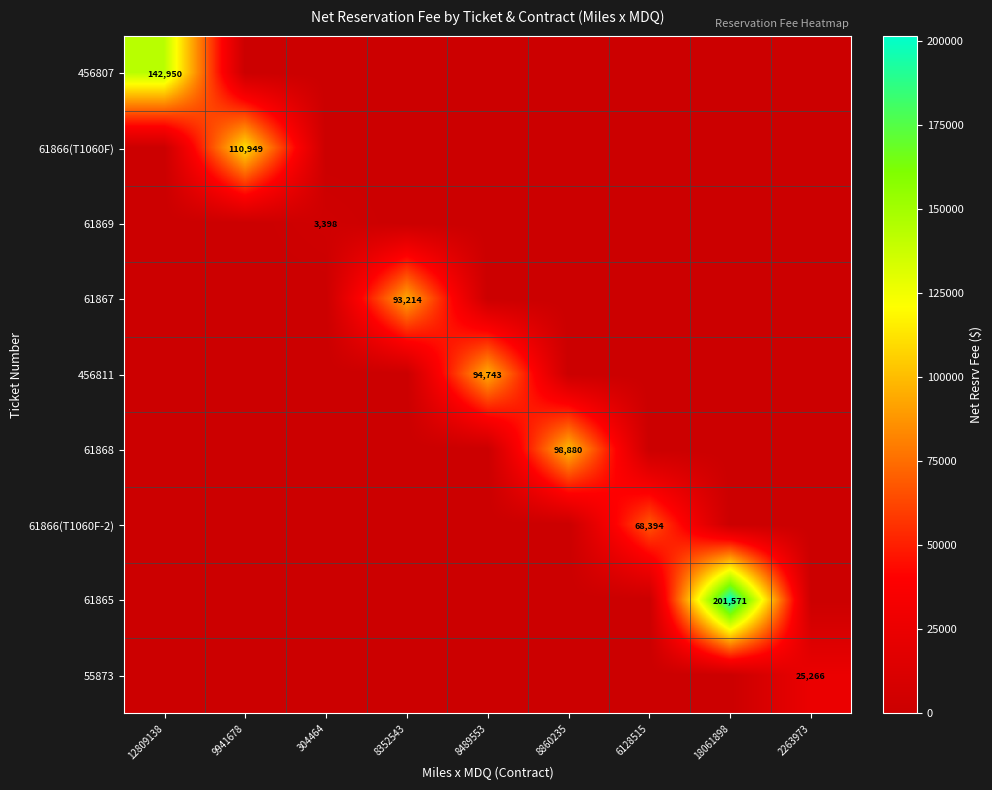

What is the spread (max minus min) of values at 8352543?

93214.4